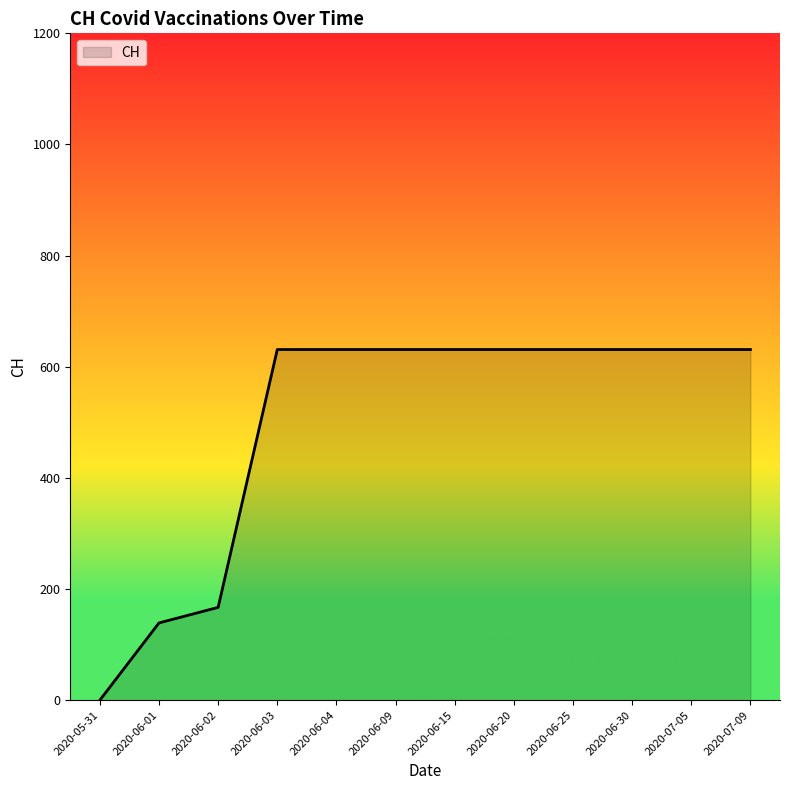

Between 2020-05-31 and 2020-06-30, which is larger?

2020-06-30